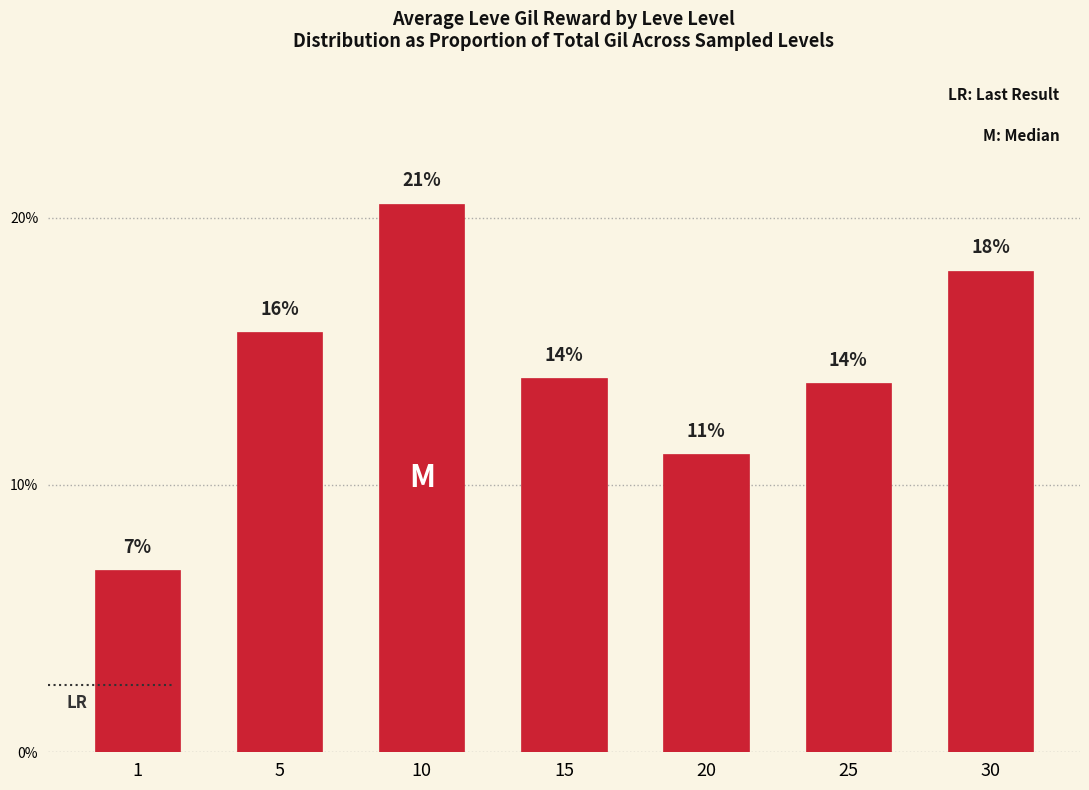

How many bars are there in total?

7